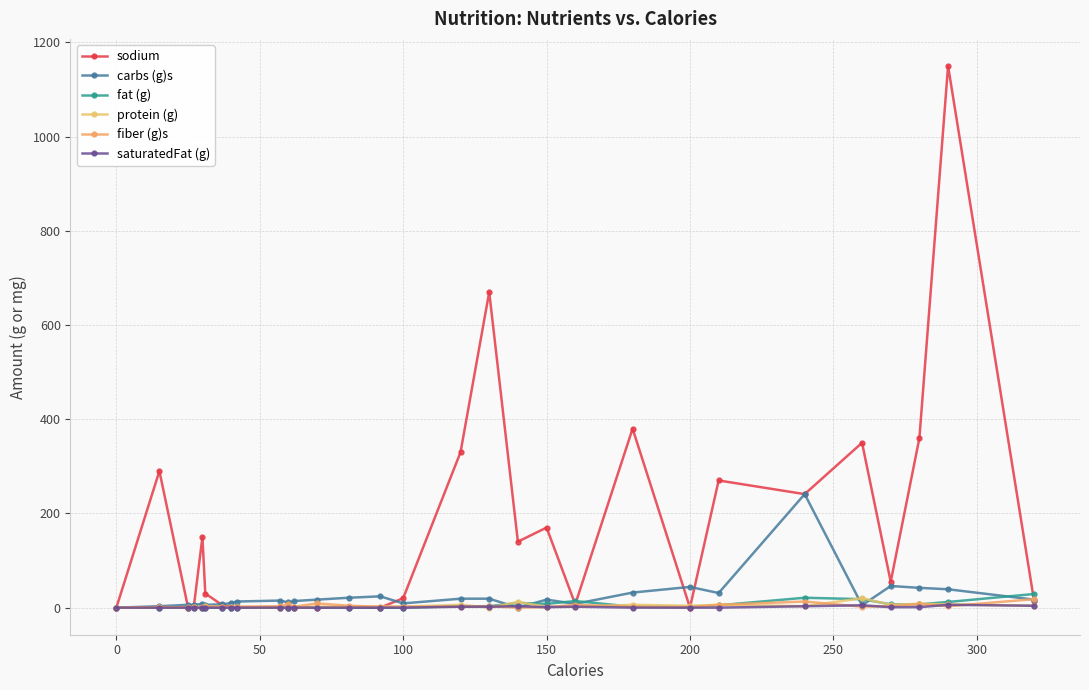

At how many categories does at least one series exceed 821?

1